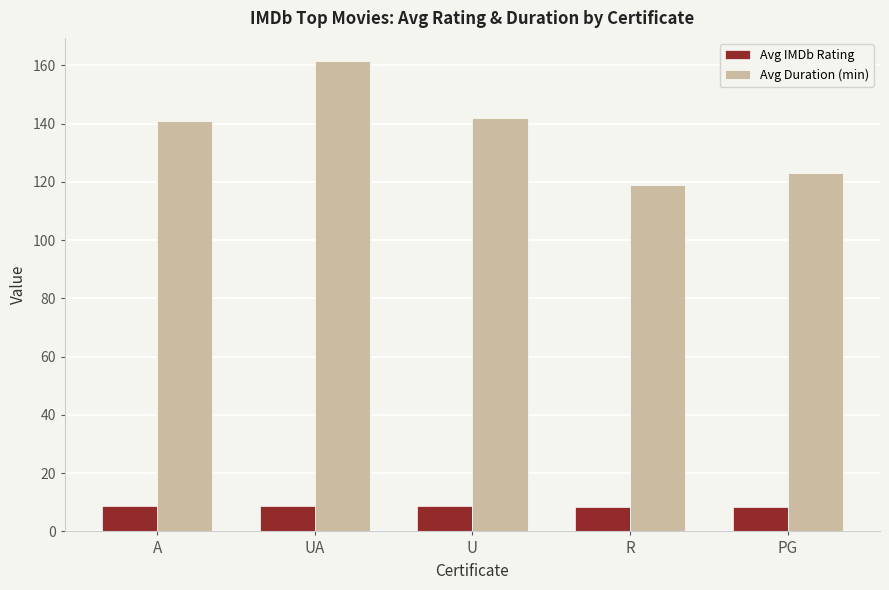

List the series in order of their peak value, highest first.

Avg Duration (min), Avg IMDb Rating